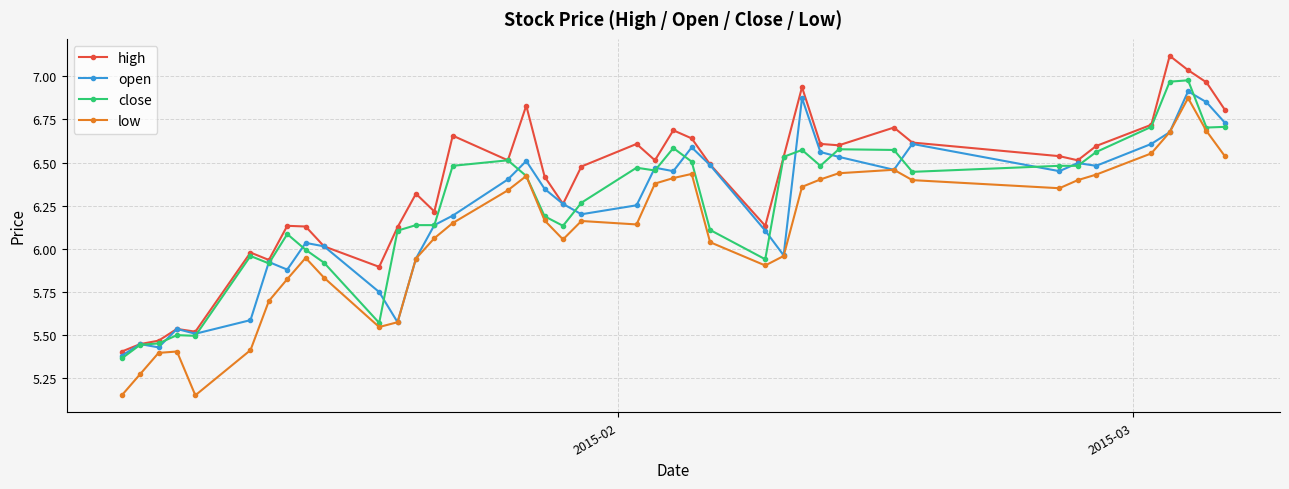

True or false: high and low intersect in this chart.

False